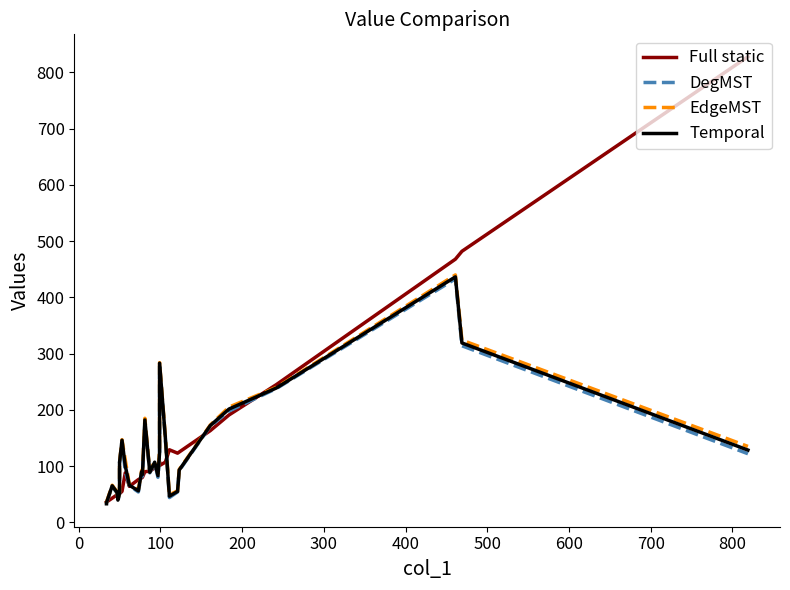

Which series has the largest total across all categories?

Full static